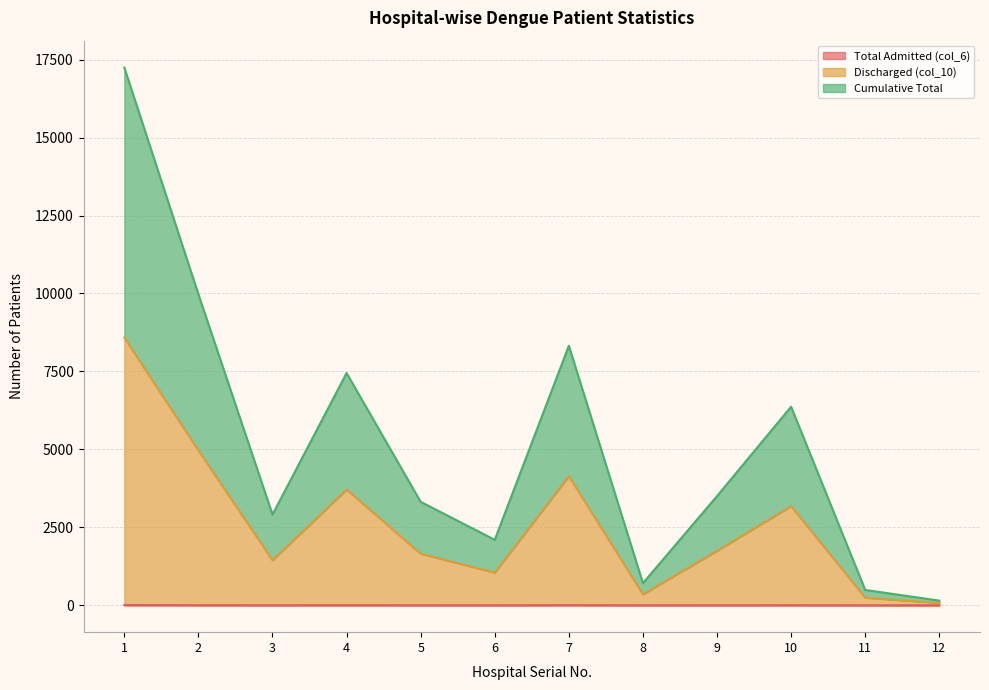

The Discharged (col_10) series shows 245 at 11. True or false?

True